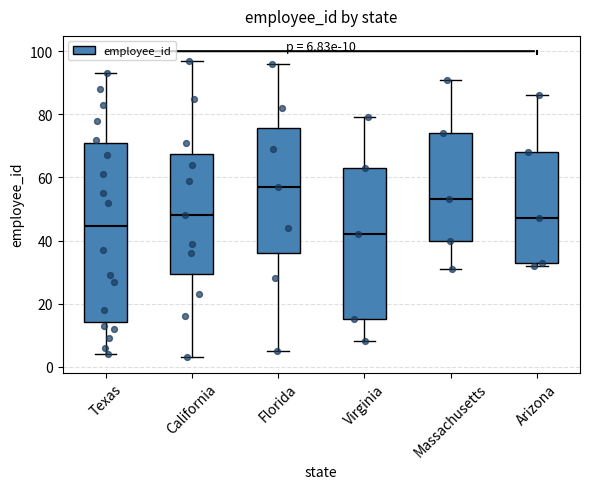

Which box is the tallest, from its lower edge to its upper edge?

Texas